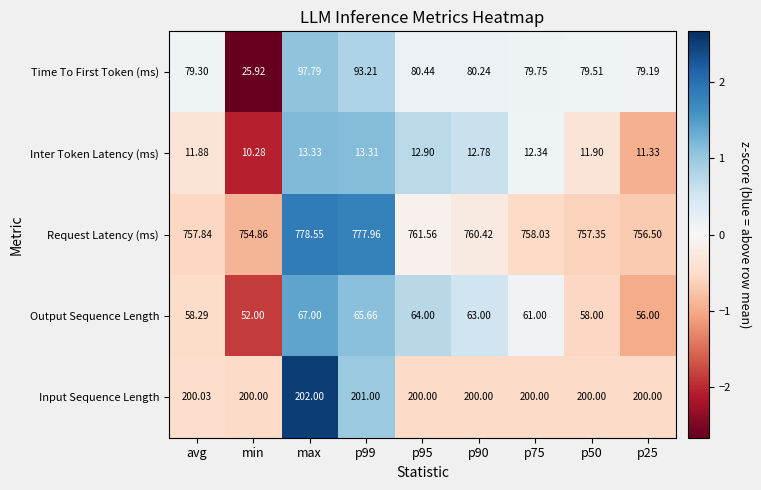

Which category has the highest value in the Input Sequence Length series?

max